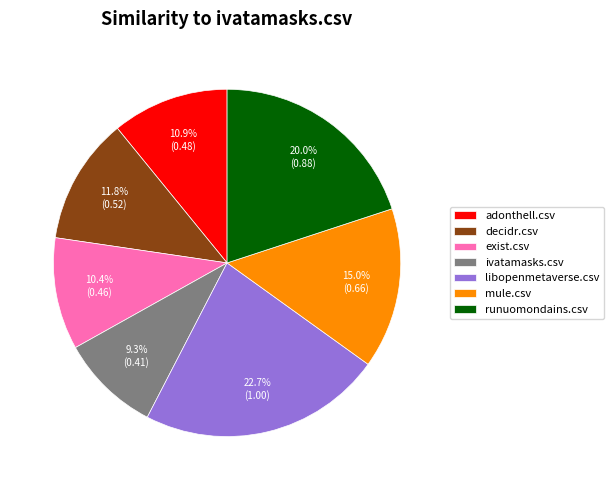

Combined, what portion of the pie is decidr.csv and ivatamasks.csv?

21.1%